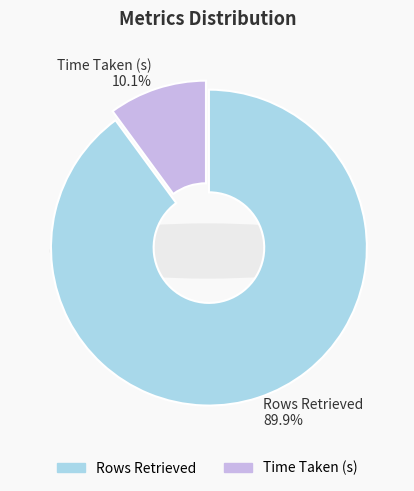

To the nearest percent, what is the difference between the Rows Retrieved and Time Taken (s) slice percentages?

80%